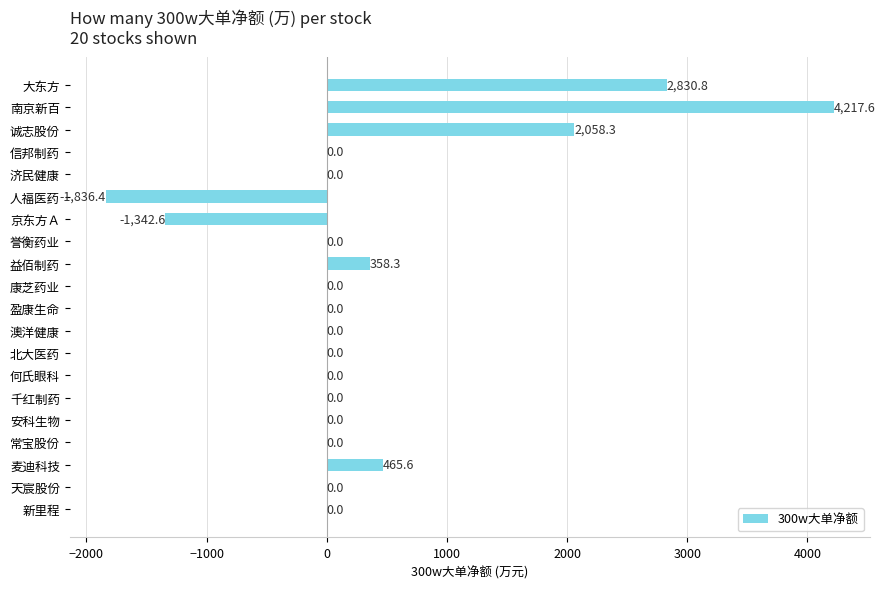

Count the number of data series in this chart.

1